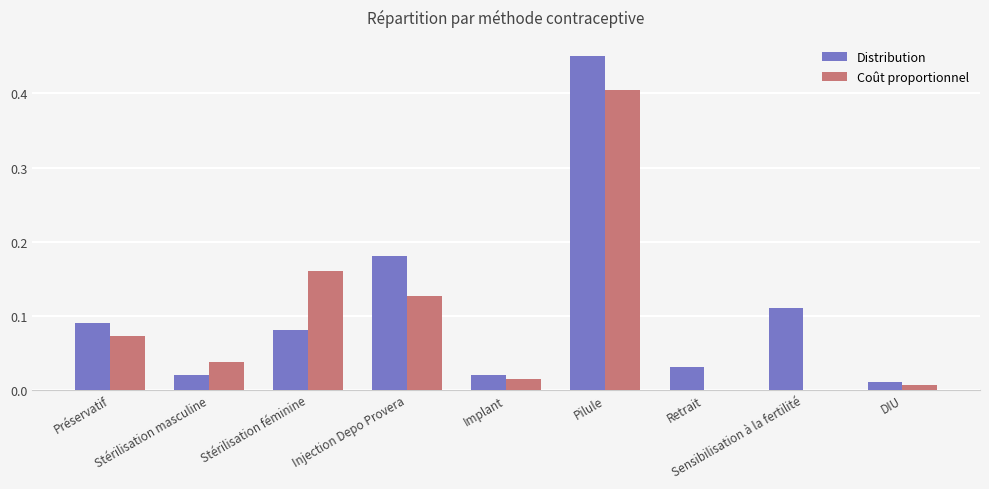

At which label does Distribution reach its peak?

Pilule